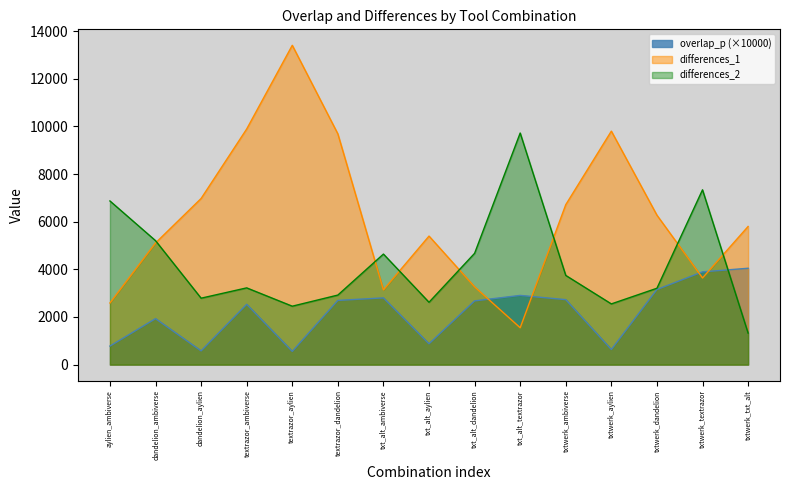

Where is the first local maximum for overlap_p?

dandelion_ambiverse